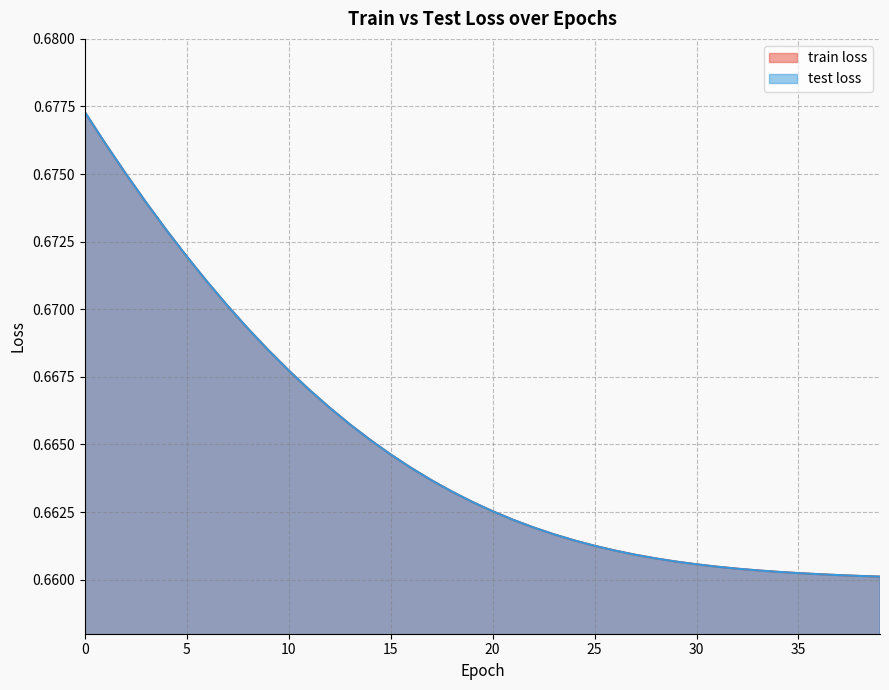

What is the total value across all series at 21?

1.3